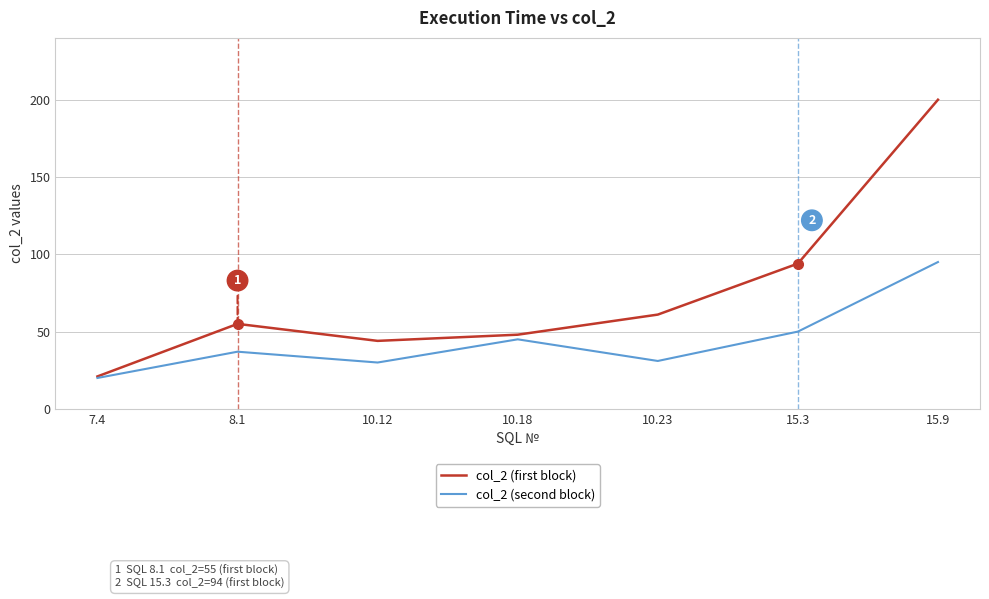

True or false: col_2 (second block) has a value of 18 at 10.12.

False